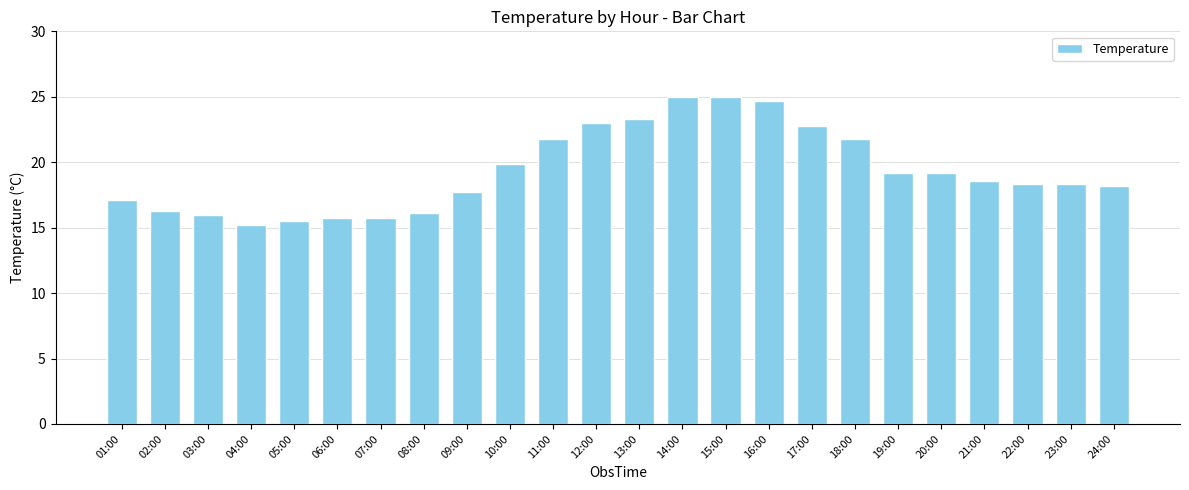

What is the minimum value shown in the chart?

15.2